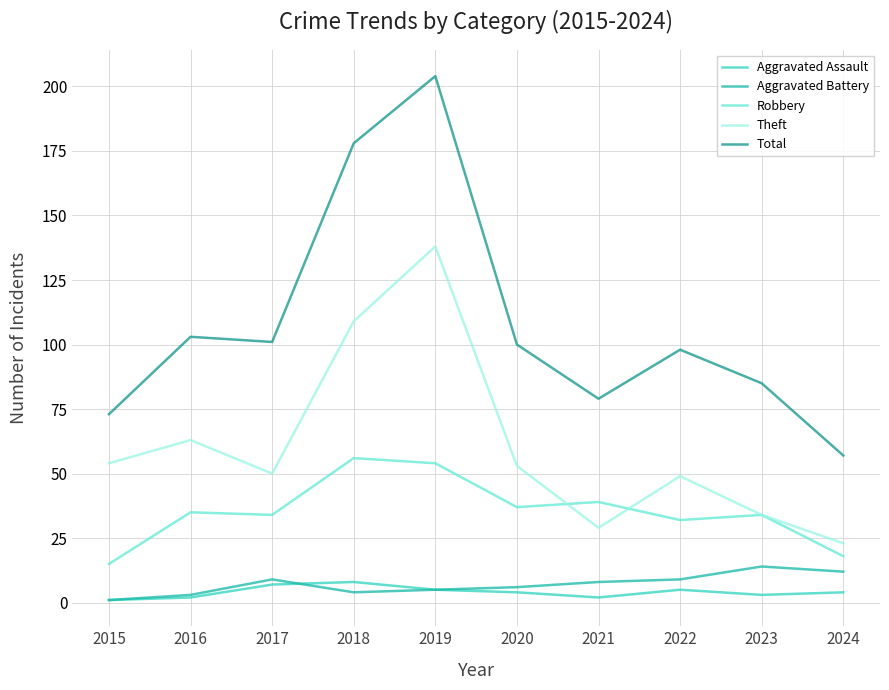

What is the approximate value of Aggravated Battery at 2019?

5